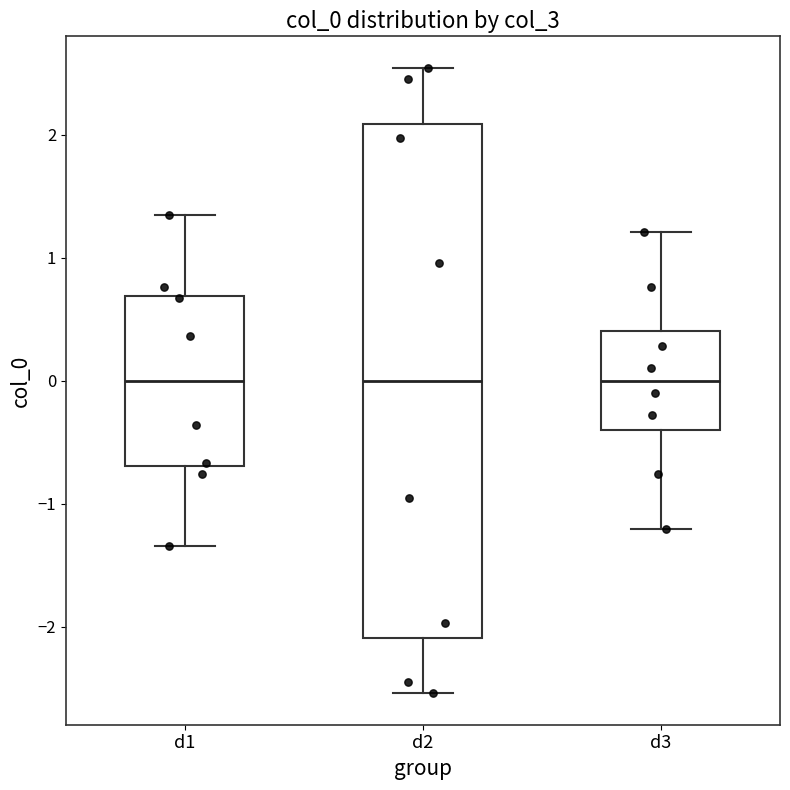

Reading left to right, transcribe this box plot: for each box, give where its median line is, the range the box spans, and where its two whiskers end, as read against the y-axis. The values are not printed on the chart, so give them approximately, as read against the axis.

d1: median 0.0, box -0.7 to 0.7, whiskers -1.3 to 1.3
d2: median 0.0, box -2.1 to 2.1, whiskers -2.5 to 2.5
d3: median 0.0, box -0.4 to 0.4, whiskers -1.2 to 1.2